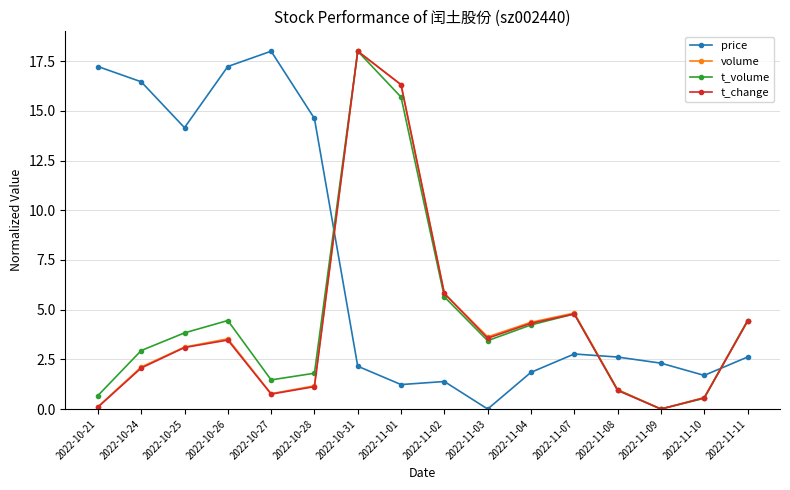

What is the label of the 11th point from the right?

2022-10-28